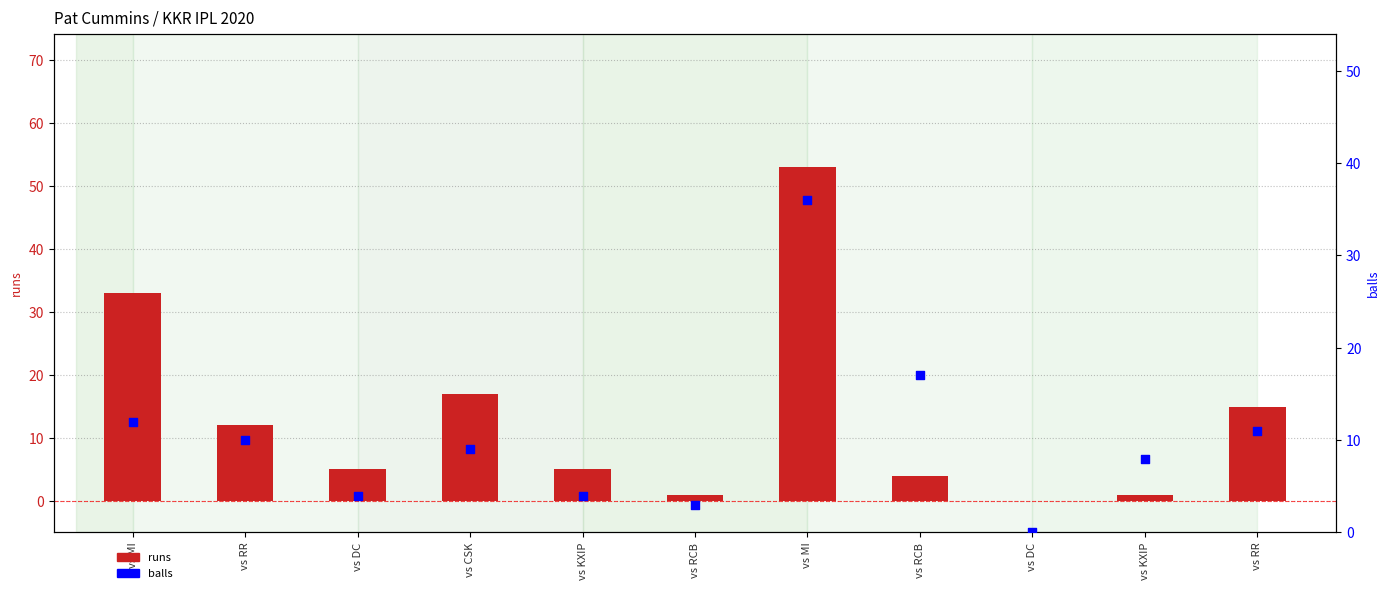

What is the total value across all series at vs RCB?

4